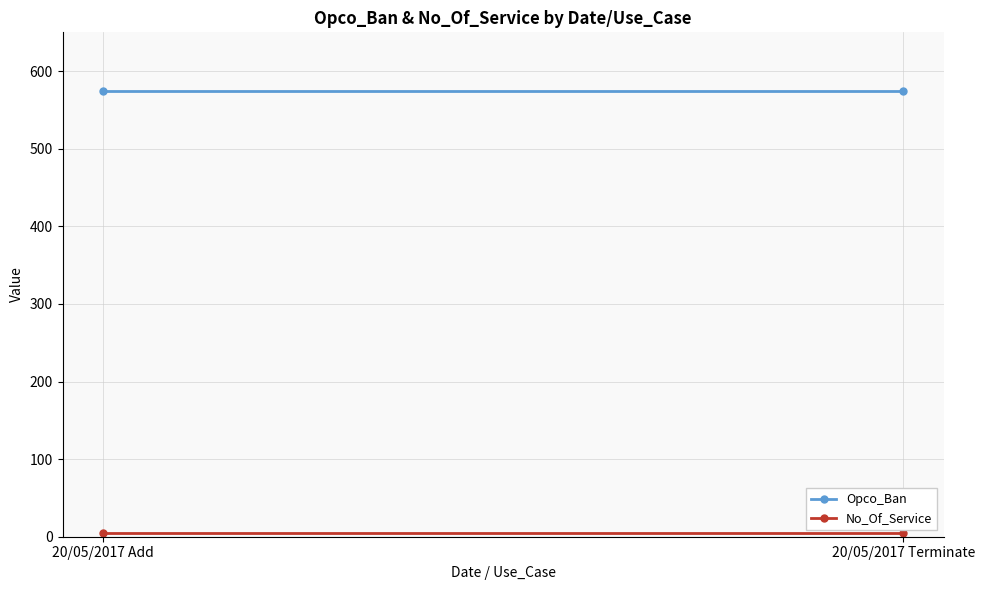

Between 20/05/2017 Add and 20/05/2017 Terminate, which series saw the biggest shift?

Opco_Ban